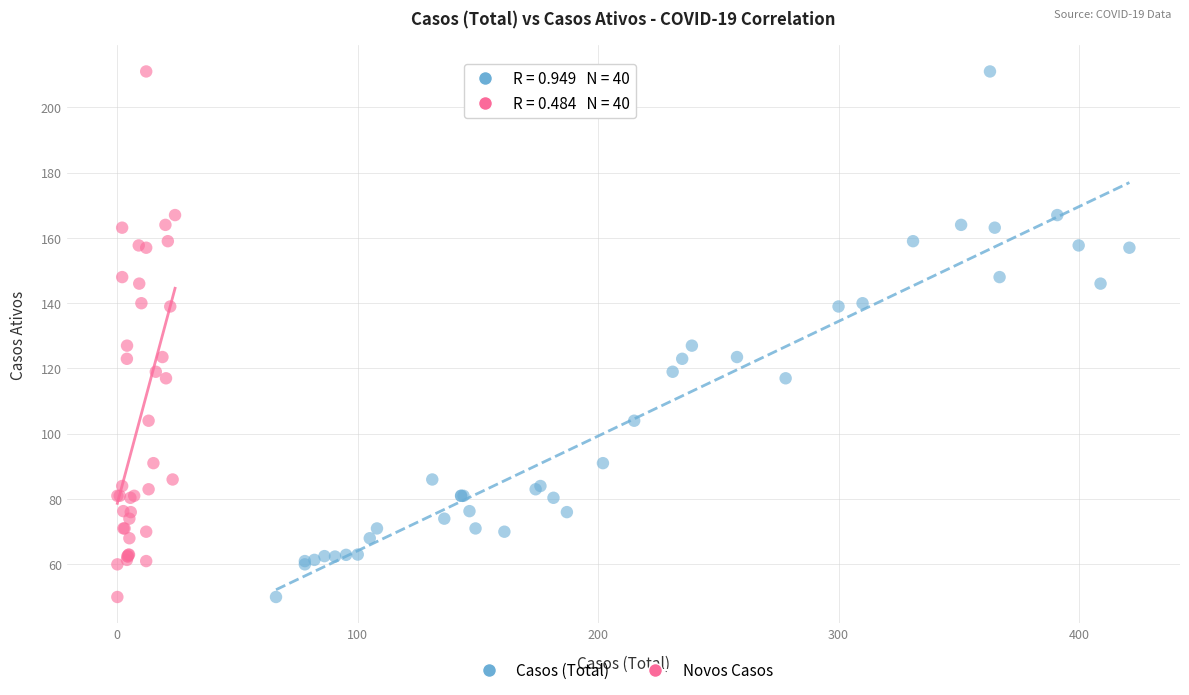

What are all the series names shown in the legend?

Casos (Total), Novos Casos